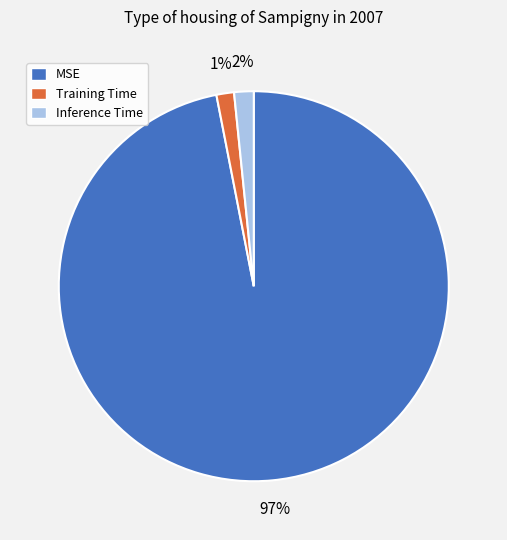

The Training Time slice represents 1% of the pie. True or false?

True